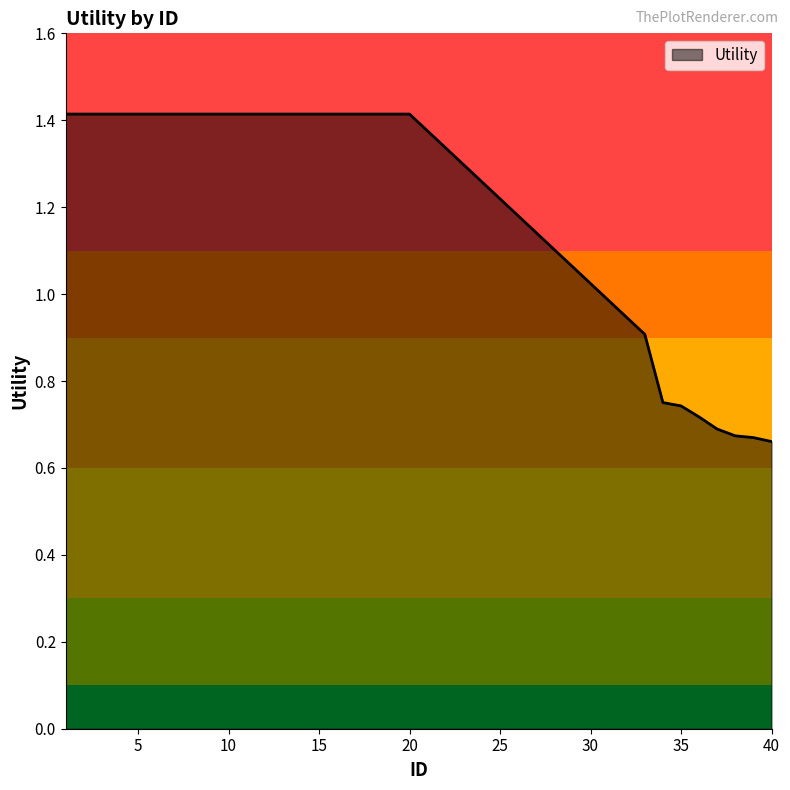

Count the values in the range 0 to 1.

8